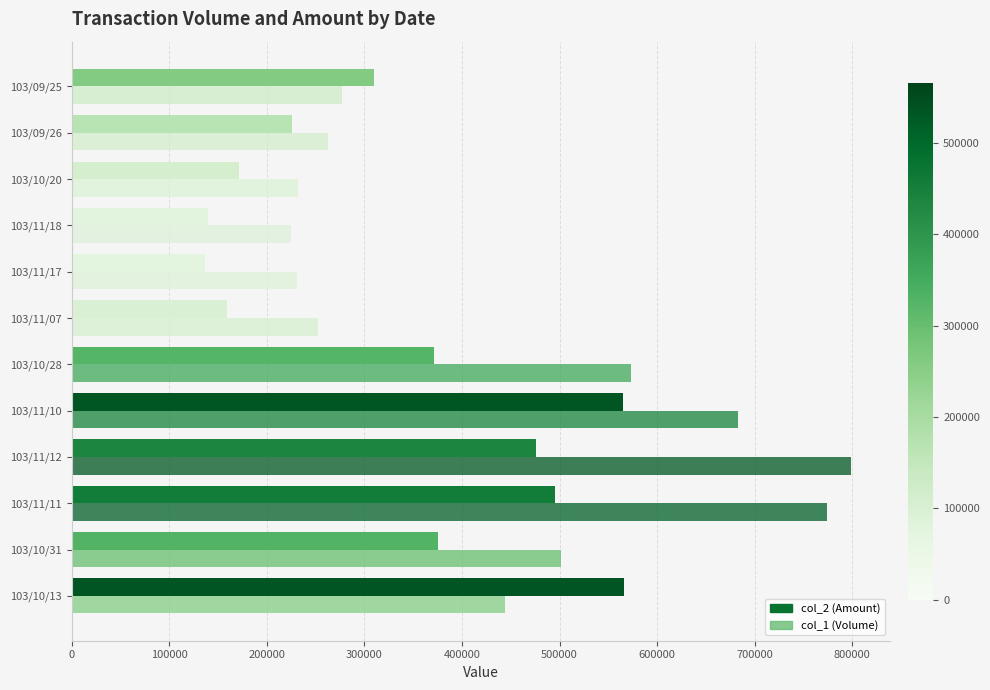

Which series has the largest total across all categories?

col_1 (Volume)